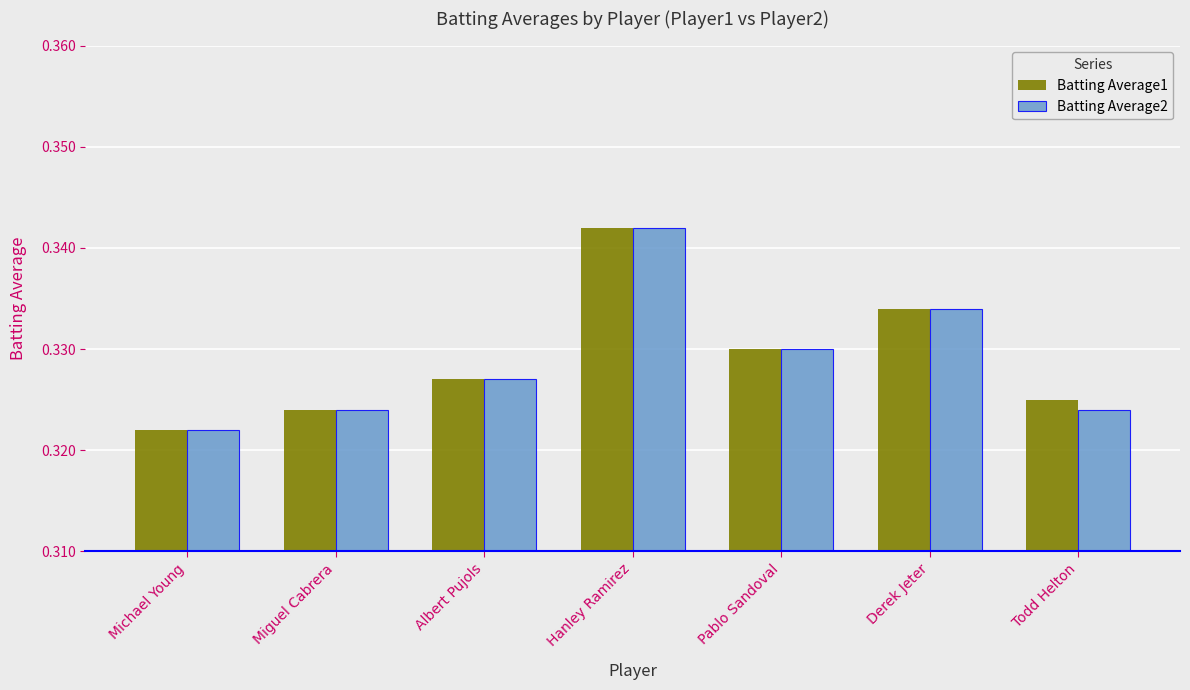

Which category has the highest value in the Batting Average1 series?

Hanley Ramirez